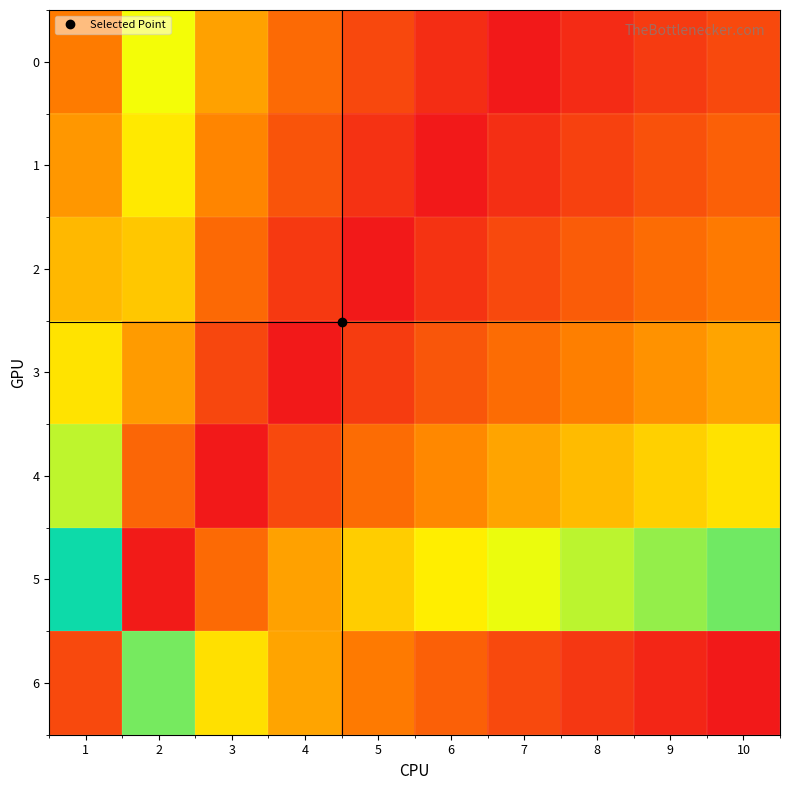

At 8, list the series in order from largest to smallest.

6, 5, 4, 3, 2, 1, 0